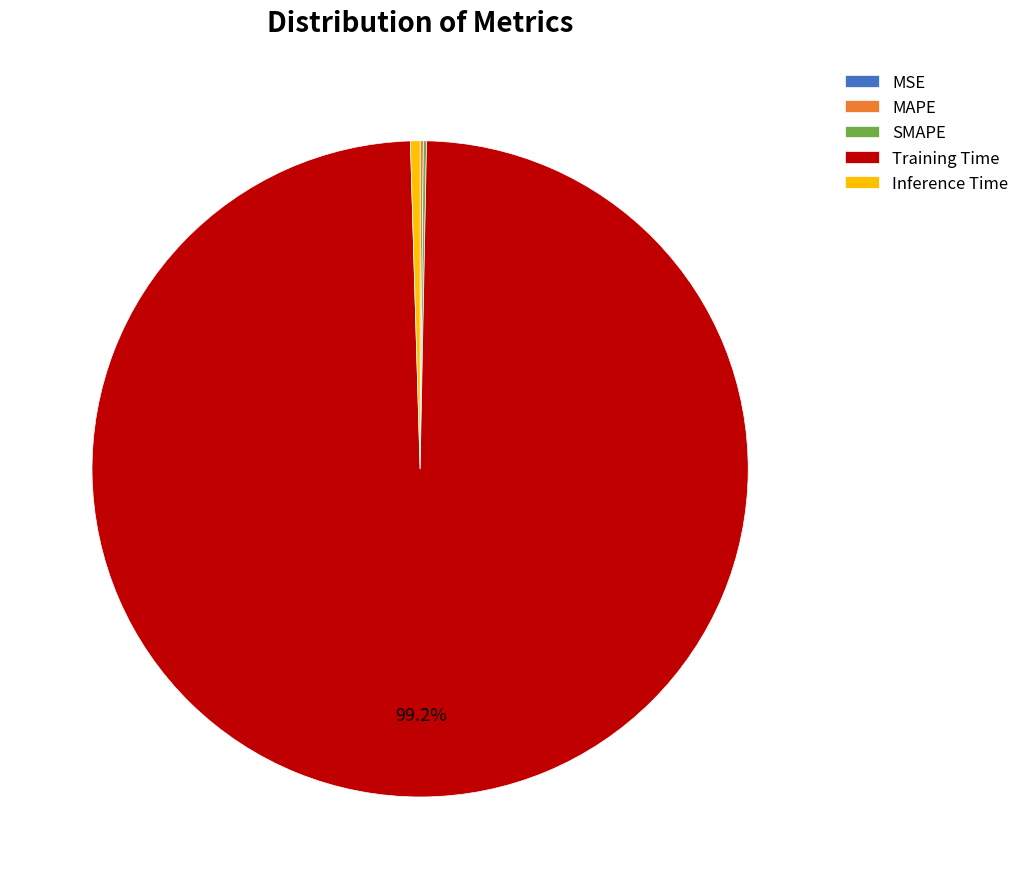

Which category accounts for the majority?

Training Time